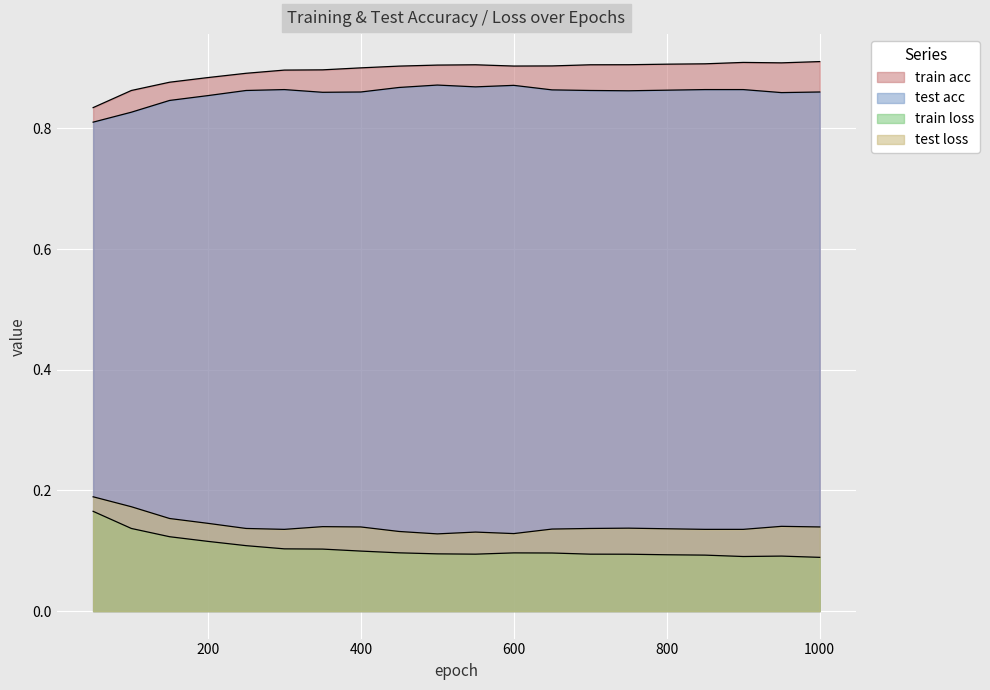

Which series changed the most between 150 and 350?

train loss